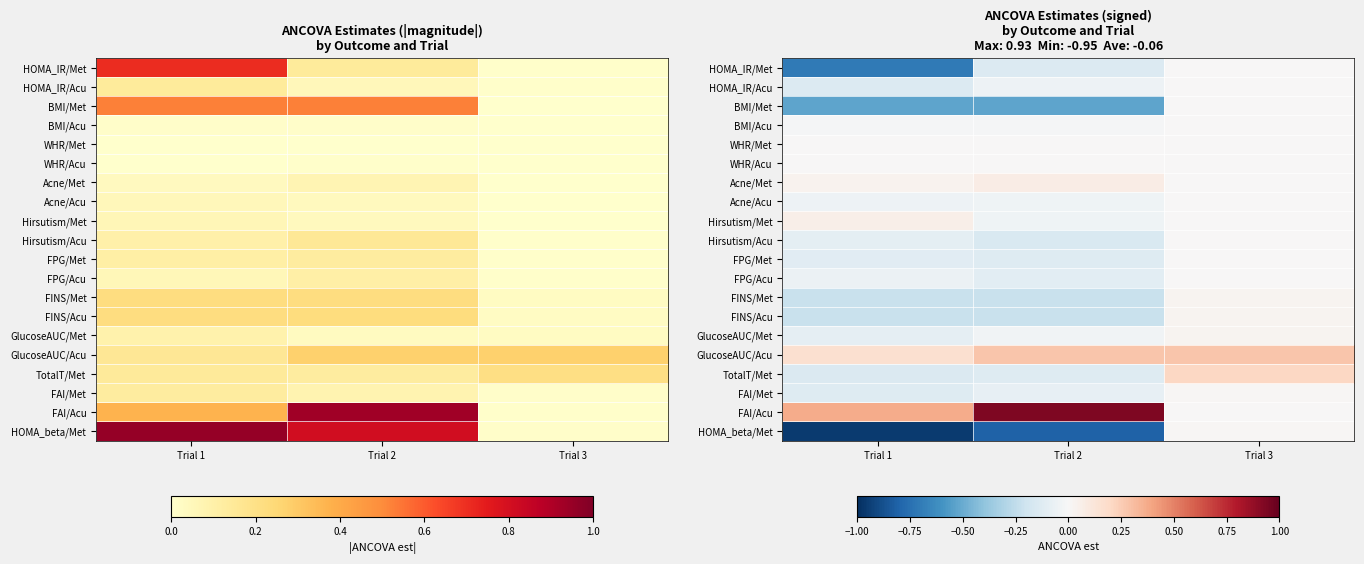

Which category has the lowest value across all series?

Trial 1